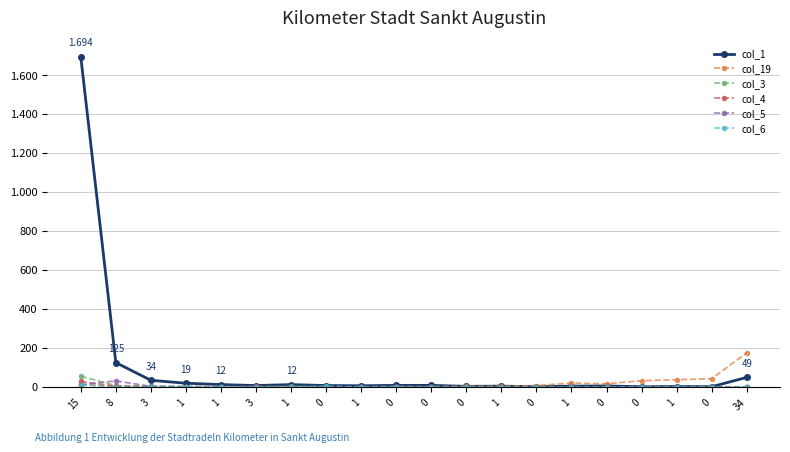

The col_5 series shows 0 at 0. True or false?

True